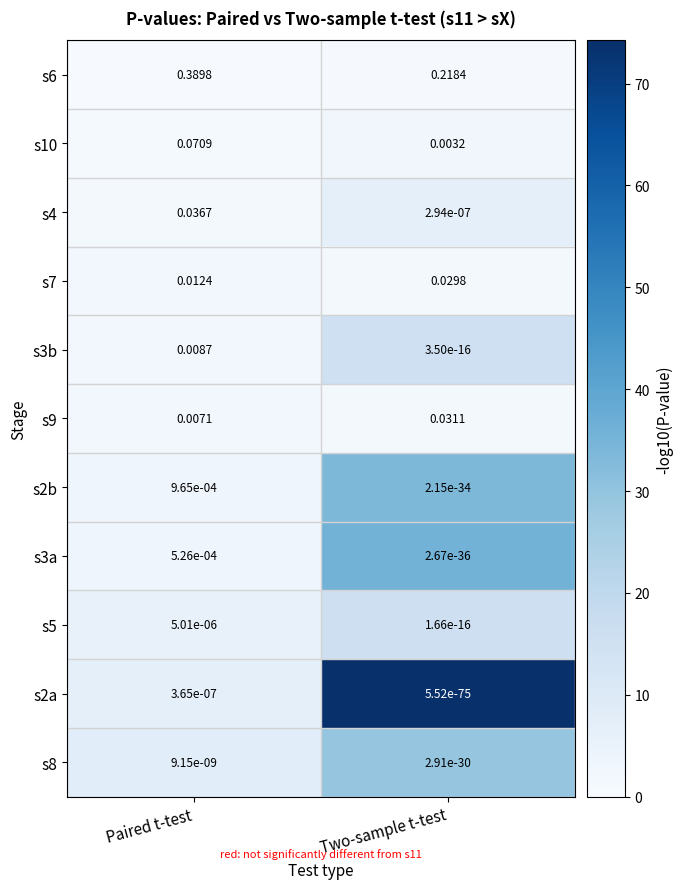

How many series are shown in this chart?

11